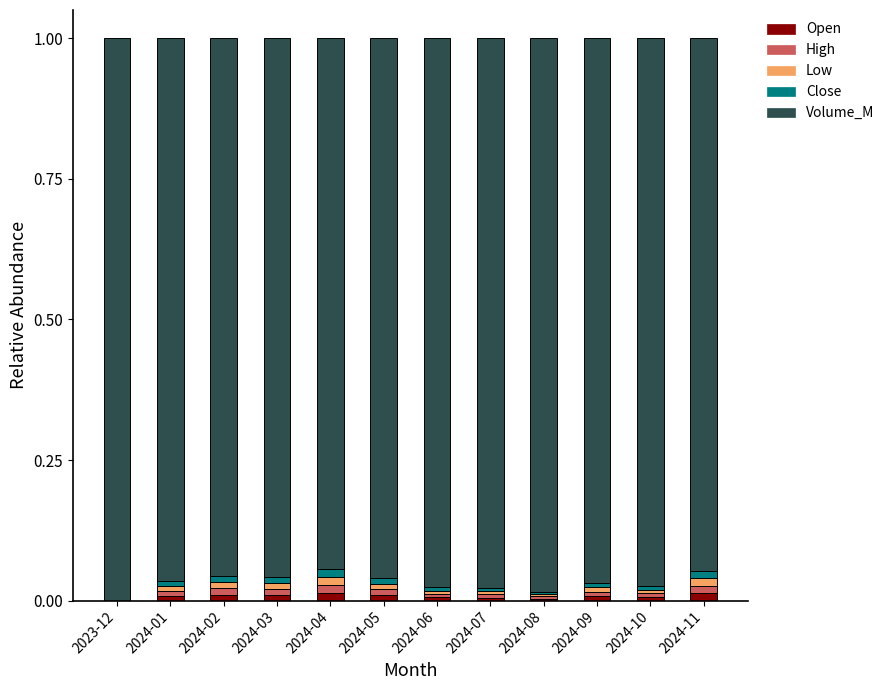

At how many categories does at least one series exceed 0?

12